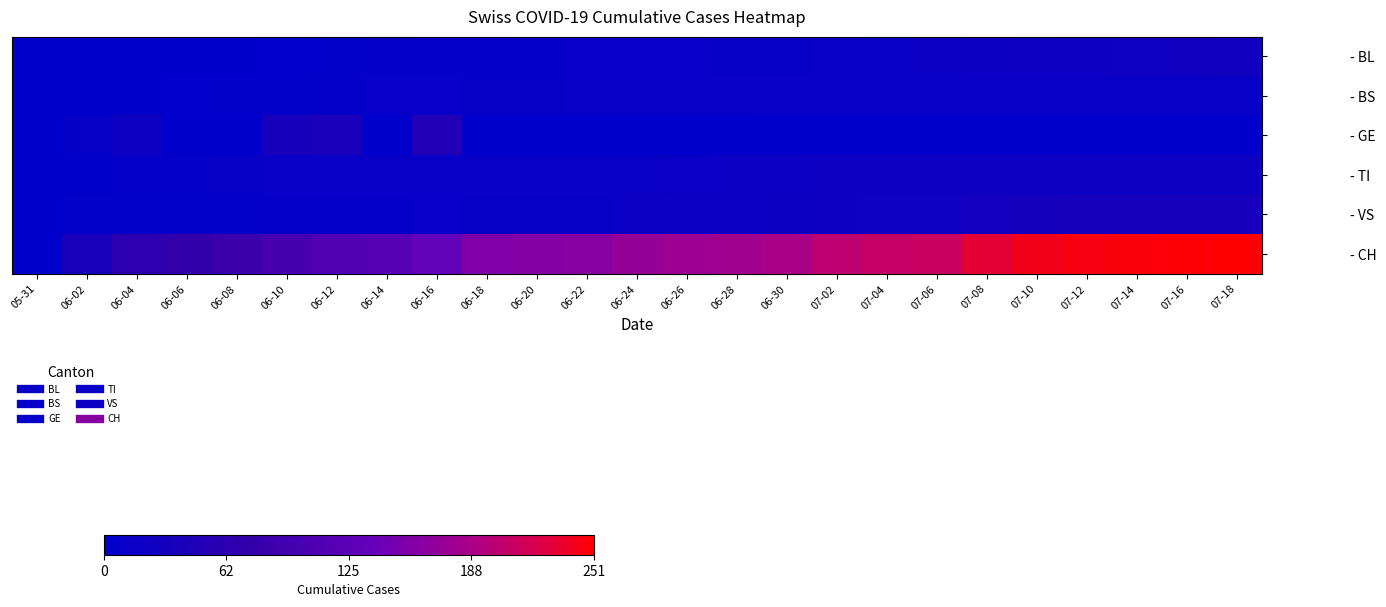

Reading right to left, list all the values displayed in this chart.

- BL: 07-18=28	07-16=26	07-14=24	07-12=22	07-10=20	07-08=19	07-06=16	07-04=13	07-02=11	06-30=10	06-28=10	06-26=9	06-24=9	06-22=9	06-20=8	06-18=7	06-16=7	06-14=6	06-12=5	06-10=4	06-08=2	06-06=1	06-04=0	06-02=0	05-31=0
- BS: 07-18=12	07-16=12	07-14=12	07-12=12	07-10=12	07-08=12	07-06=12	07-04=12	07-02=12	06-30=12	06-28=11	06-26=11	06-24=11	06-22=11	06-20=10	06-18=10	06-16=9	06-14=9	06-12=7	06-10=5	06-08=5	06-06=3	06-04=1	06-02=0	05-31=0
- GE: 07-18=0	07-16=0	07-14=0	07-12=0	07-10=0	07-08=0	07-06=0	07-04=0	07-02=0	06-30=0	06-28=0	06-26=0	06-24=0	06-22=0	06-20=0	06-18=0	06-16=50	06-14=0	06-12=39	06-10=34	06-08=0	06-06=0	06-04=20	06-02=10	05-31=0
- TI: 07-18=20	07-16=20	07-14=20	07-12=20	07-10=20	07-08=20	07-06=20	07-04=20	07-02=20	06-30=17	06-28=17	06-26=15	06-24=14	06-22=14	06-20=14	06-18=14	06-16=13	06-14=13	06-12=12	06-10=12	06-08=10	06-06=8	06-04=7	06-02=2	05-31=0
- VS: 07-18=34	07-16=34	07-14=34	07-12=34	07-10=33	07-08=29	07-06=24	07-04=24	07-02=22	06-30=19	06-28=18	06-26=18	06-24=16	06-22=10	06-20=10	06-18=10	06-16=9	06-14=6	06-12=6	06-10=6	06-08=5	06-06=5	06-04=5	06-02=5	05-31=0
- CH: 07-18=251	07-16=249	07-14=247	07-12=245	07-10=241	07-08=231	07-06=210	07-04=207	07-02=201	06-30=188	06-28=182	06-26=178	06-24=173	06-22=162	06-20=159	06-18=156	06-16=135	06-14=119	06-12=113	06-10=100	06-08=84	06-06=74	06-04=66	06-02=38	05-31=0